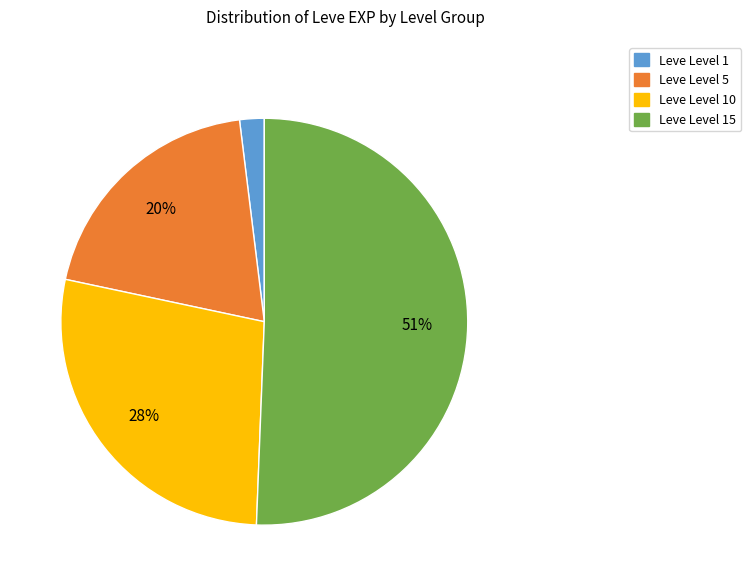

How many segments does this pie chart have?

4